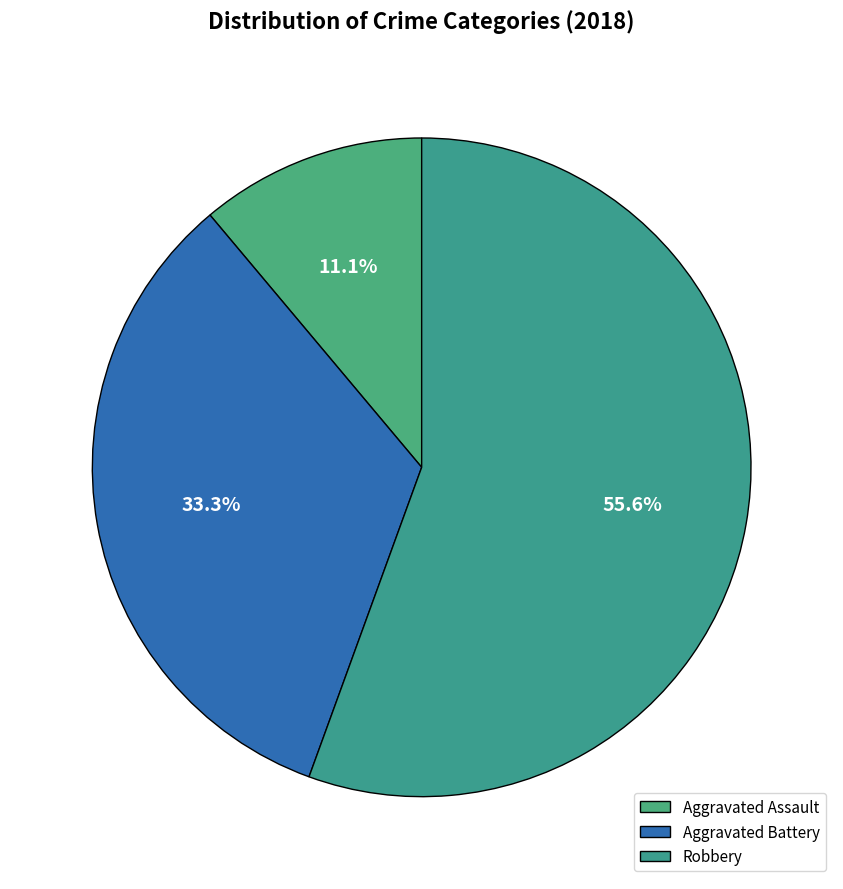

To the nearest percent, what is the difference between the largest and smallest slice percentages?

44%